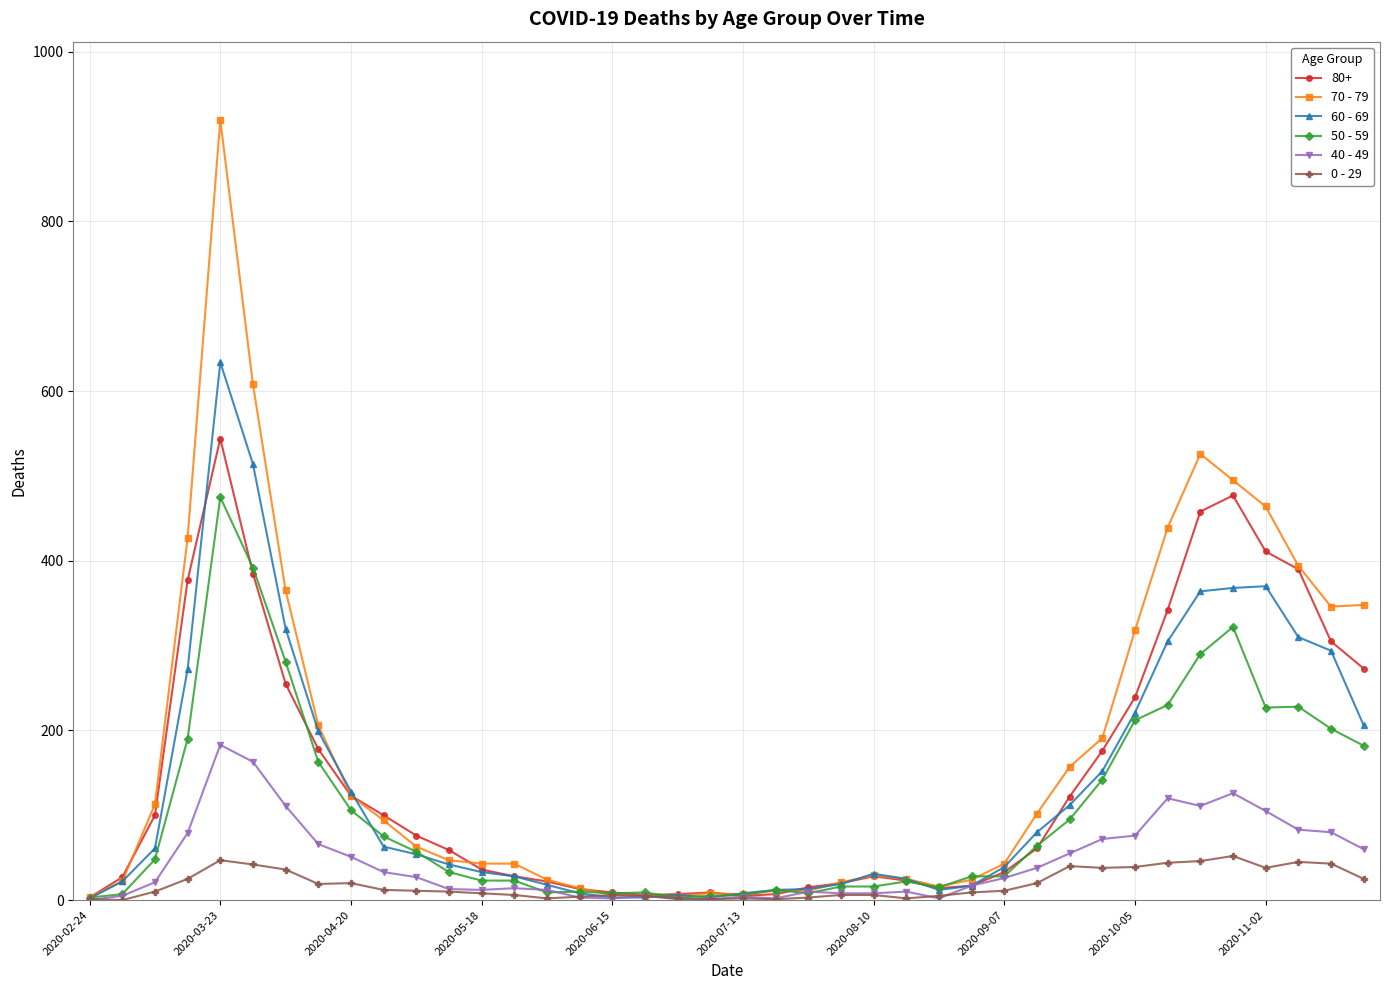

Which series has the largest range (max minus min)?

70 - 79